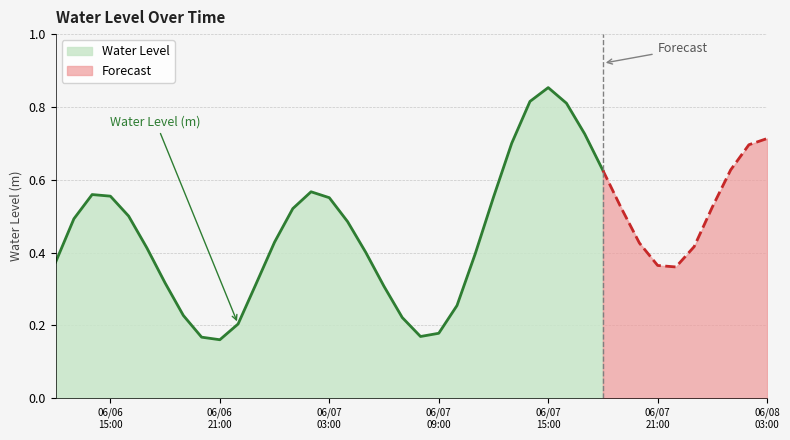

What position from the right is 2024-06-07 18:00:00?

10